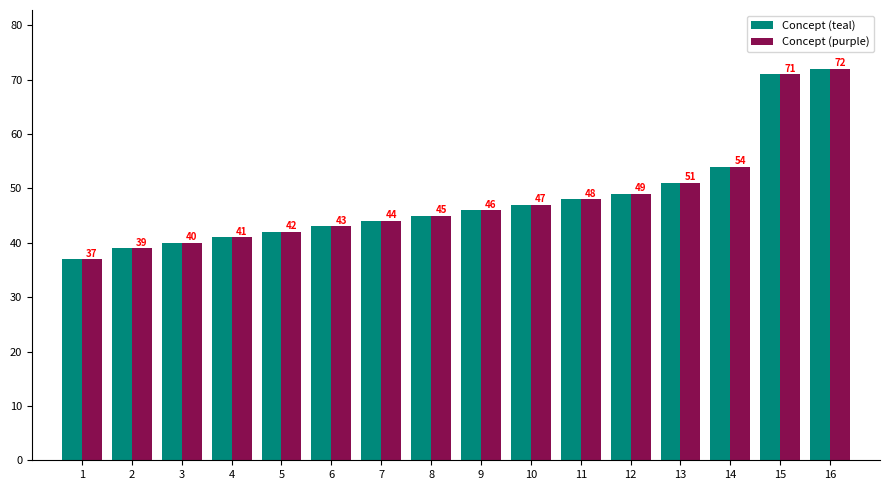

True or false: Concept (teal) has a value of 24 at 1.

False